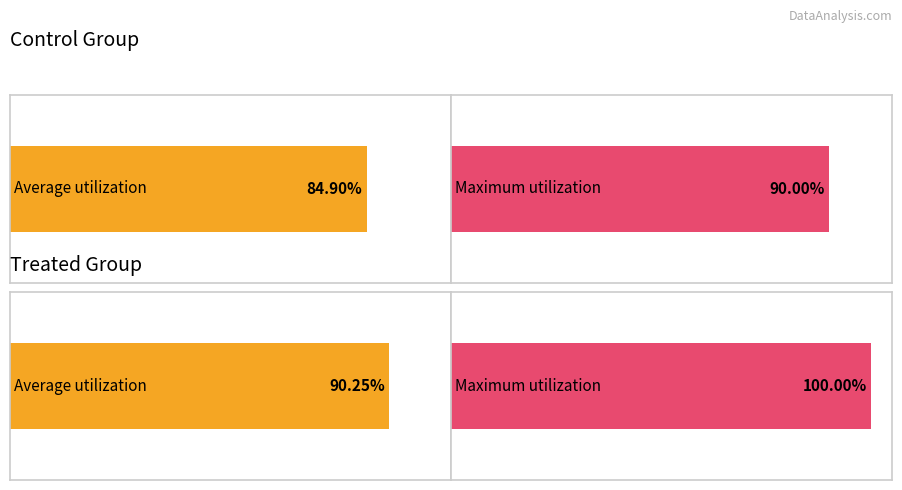

At 15, list the series in order from largest to smallest.

Treated, Control